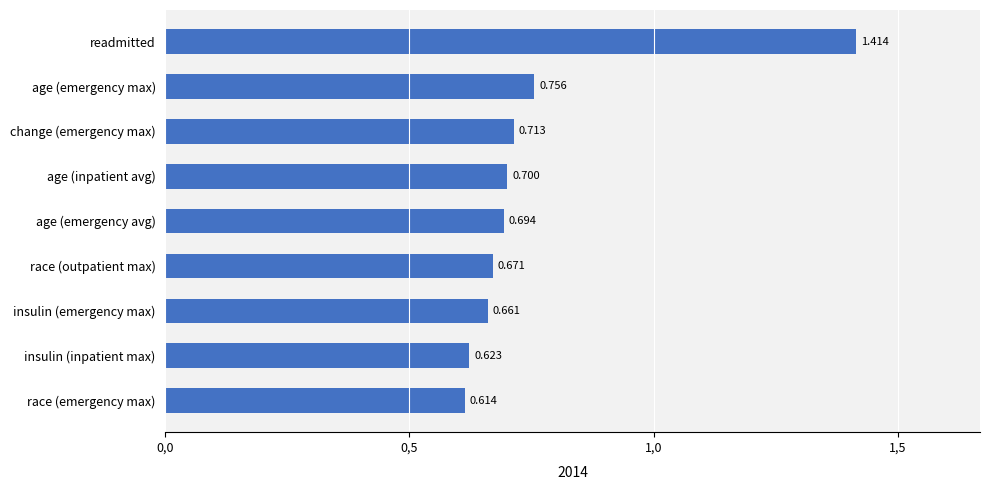

List the labels in order of value, smallest first.

race (emergency max), insulin (inpatient max), insulin (emergency max), race (outpatient max), age (emergency avg), age (inpatient avg), change (emergency max), age (emergency max), readmitted